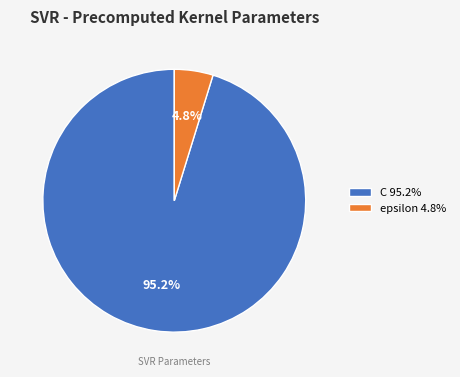

Between C and epsilon, which is larger?

C